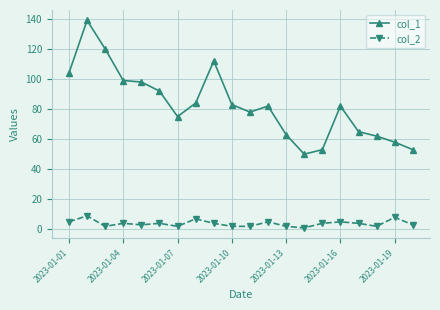

Which series has the widest spread of values?

col_1